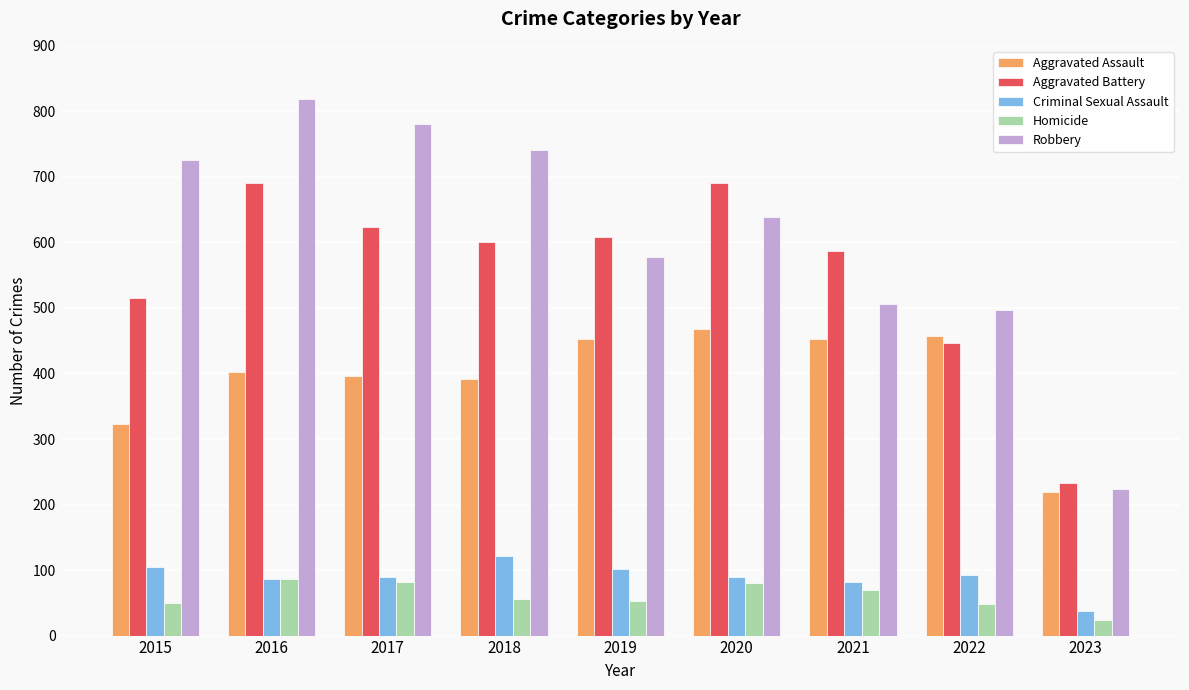

Which series has the widest spread of values?

Robbery